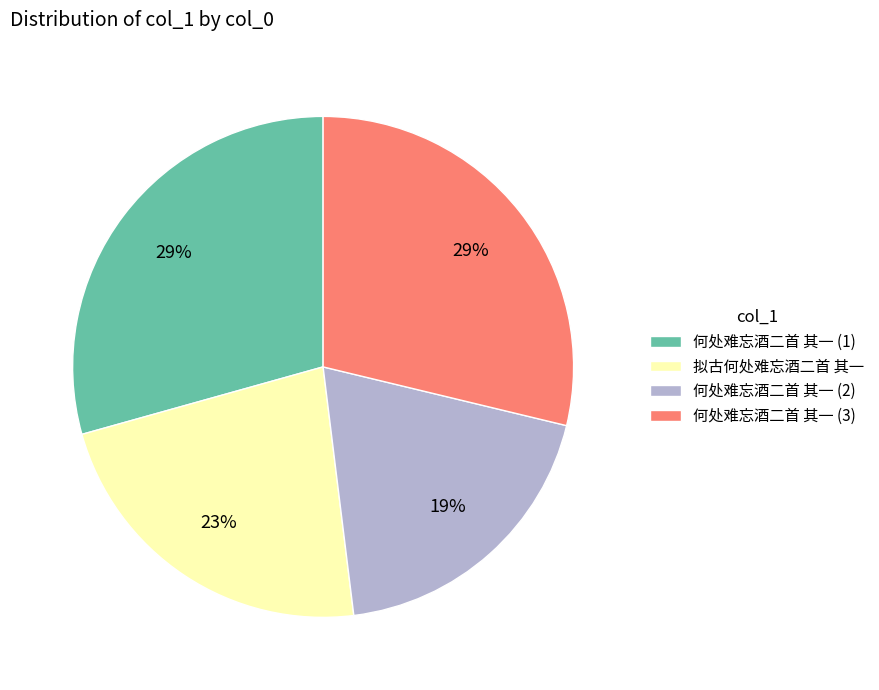

Is it true that 何处难忘酒二首 其一 (1) is 29% of the pie?

True